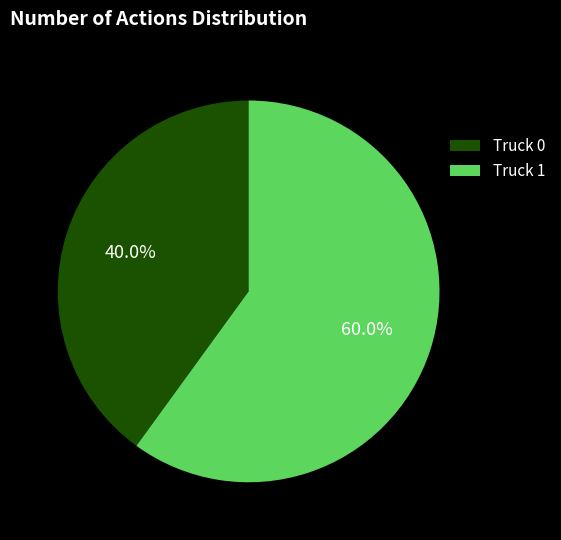

To the nearest percent, what percentage of the pie is Truck 0?

40%